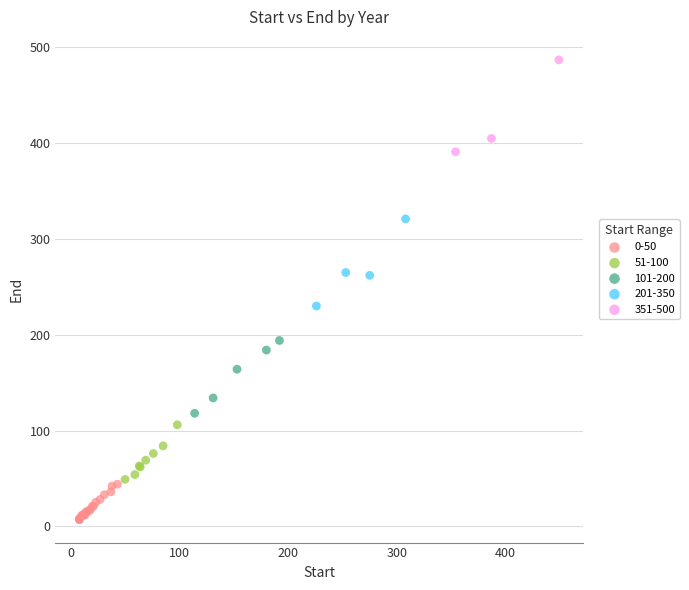

What are all the series names shown in the legend?

0-50, 51-100, 101-200, 201-350, 351-500